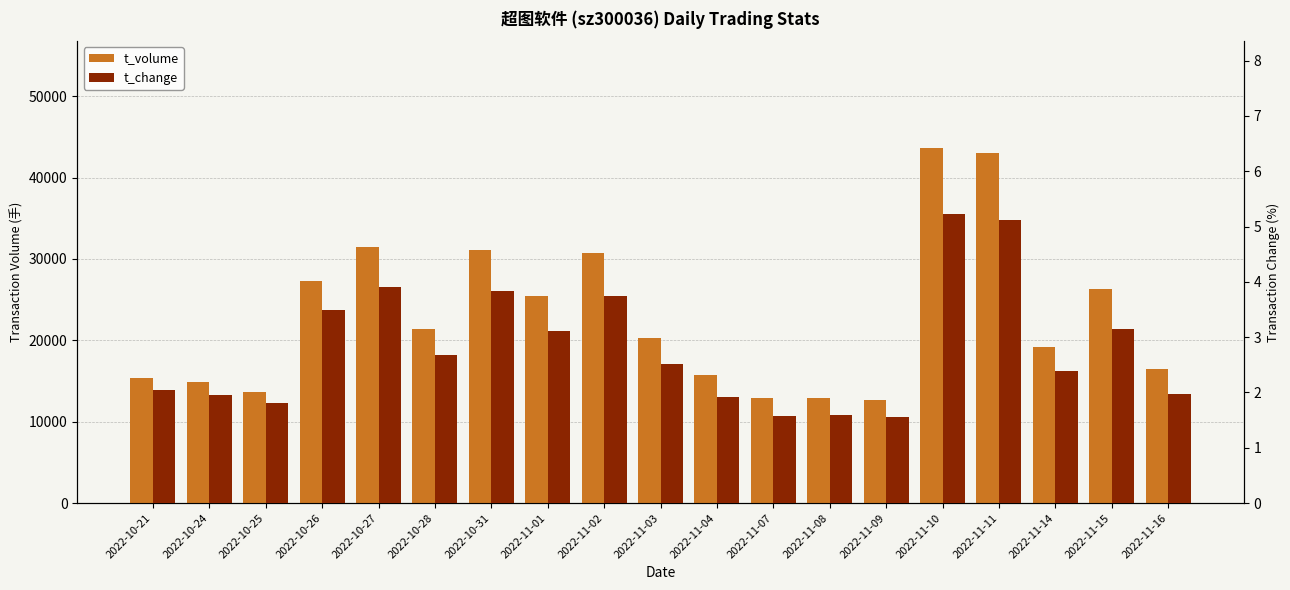

Which series has the widest spread of values?

t_volume